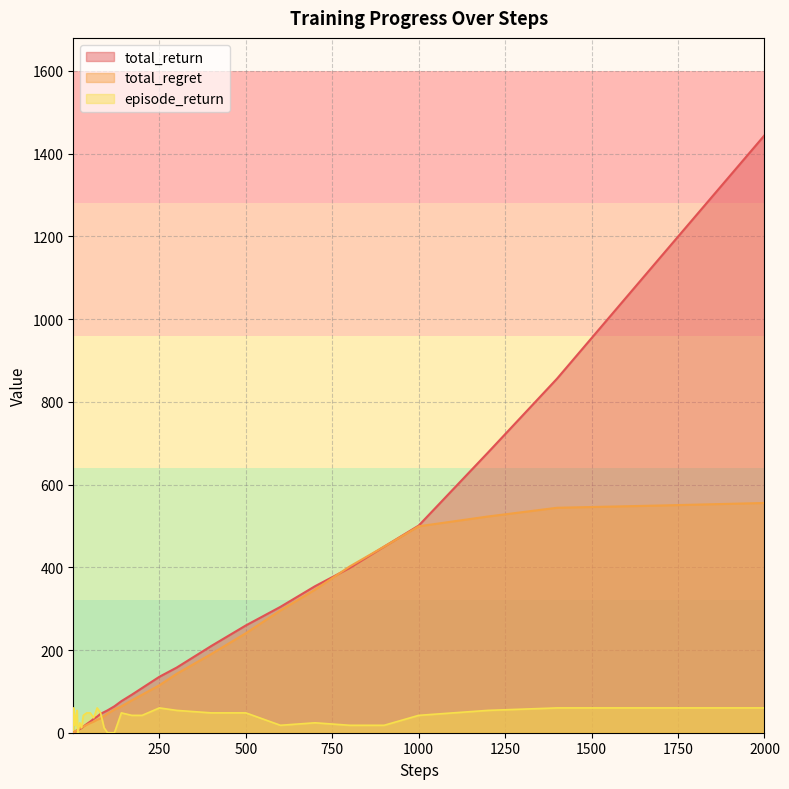

Does the chart have visible grid lines?

Yes